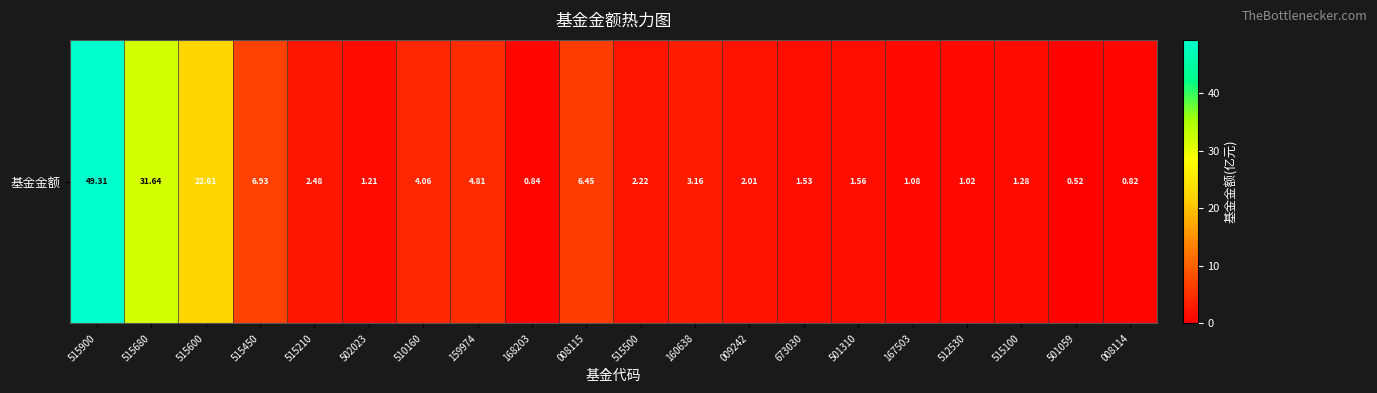

Reading left to right, what are all the values shown in this chart?

49.3	31.6	22.6	6.9	2.5	1.2	4.1	4.8	0.8	6.5	2.2	3.2	2.0	1.5	1.6	1.1	1.0	1.3	0.5	0.8